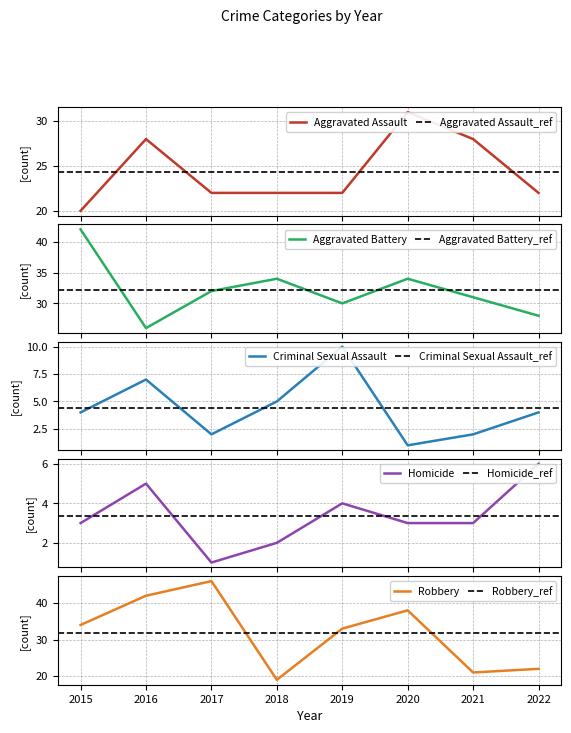

At how many categories does at least one series exceed 30?

7